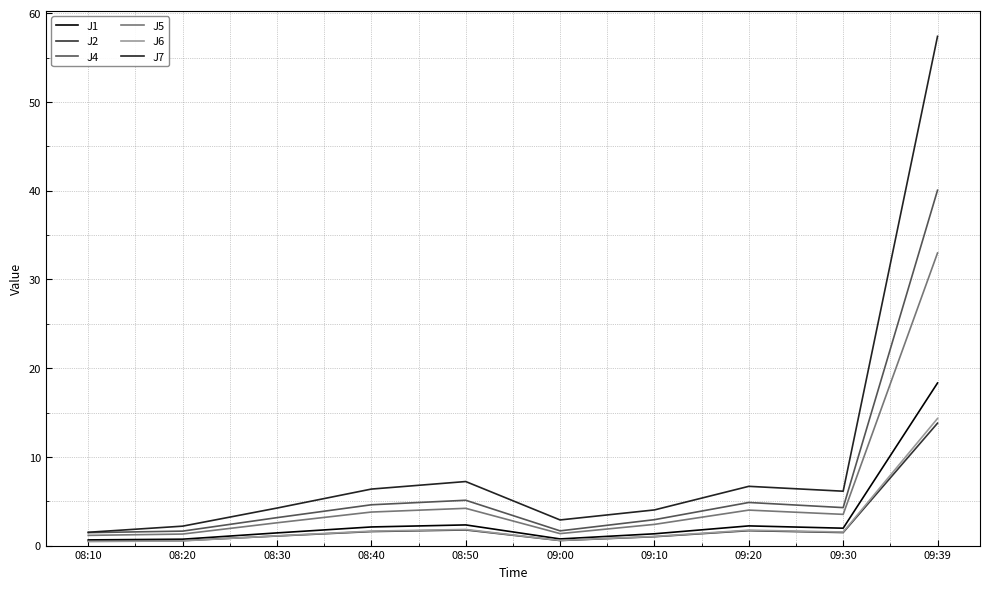

Reading right to left, extract all data points from this chart.

J1: 09:39=18.3	09:30=2.0	09:20=2.2	09:10=1.3	09:00=0.8	08:50=2.3	08:40=2.1	08:30=1.4	08:20=0.7	08:10=0.6
J2: 09:39=13.8	09:30=1.5	09:20=1.7	09:10=1.0	09:00=0.6	08:50=1.8	08:40=1.6	08:30=1.1	08:20=0.6	08:10=0.5
J4: 09:39=40.1	09:30=4.3	09:20=4.9	09:10=2.9	09:00=1.7	08:50=5.1	08:40=4.6	08:30=3.1	08:20=1.6	08:10=1.5
J5: 09:39=33.0	09:30=3.5	09:20=4.0	09:10=2.4	09:00=1.4	08:50=4.2	08:40=3.8	08:30=2.6	08:20=1.3	08:10=1.1
J6: 09:39=14.3	09:30=1.5	09:20=1.7	09:10=1.0	09:00=0.6	08:50=1.8	08:40=1.6	08:30=1.1	08:20=0.5	08:10=0.5
J7: 09:39=57.4	09:30=6.1	09:20=6.7	09:10=4.0	09:00=2.9	08:50=7.2	08:40=6.4	08:30=4.2	08:20=2.2	08:10=1.5